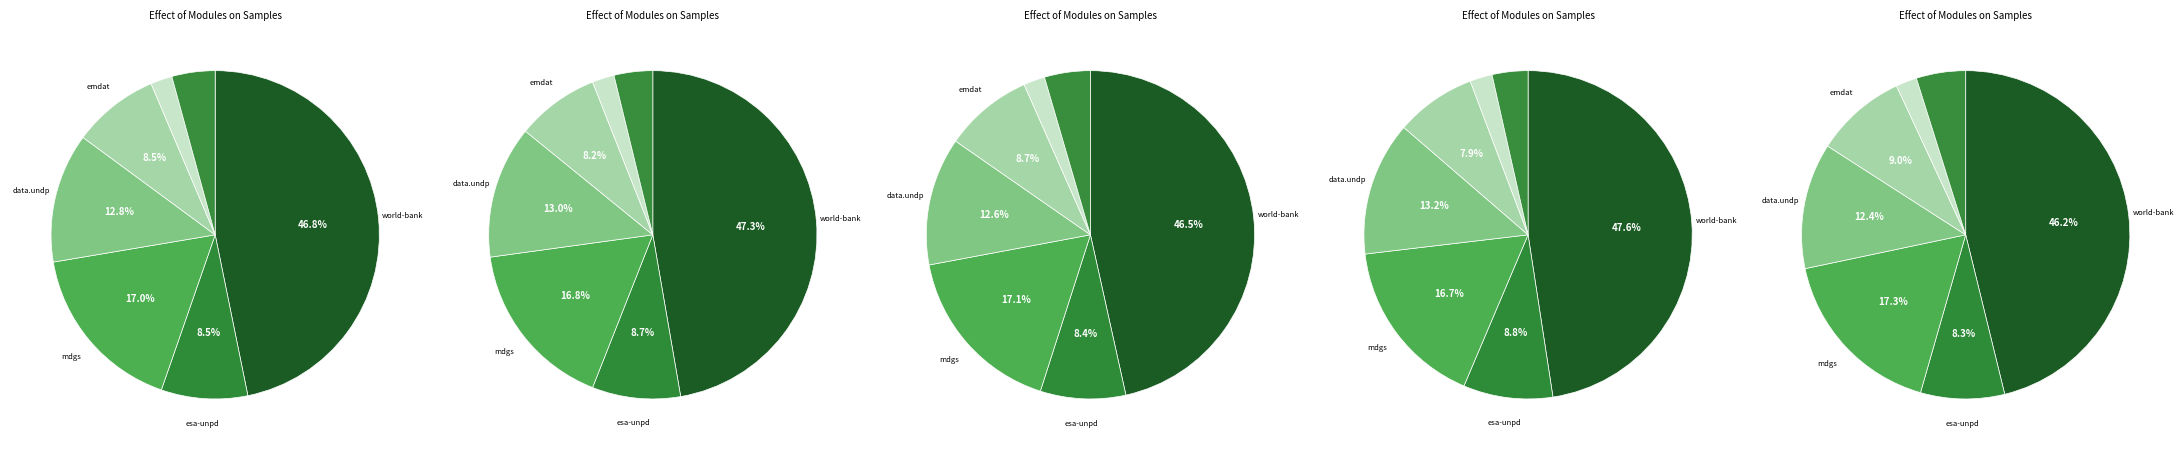

How many segments does this pie chart have?

7